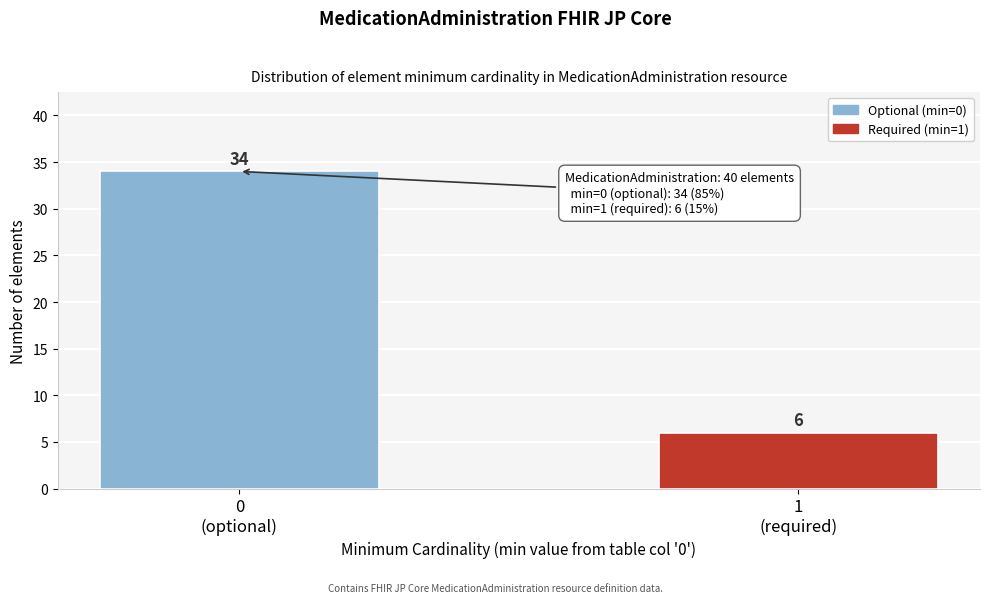

Reading right to left, transcribe all the data shown in this chart.

6	34